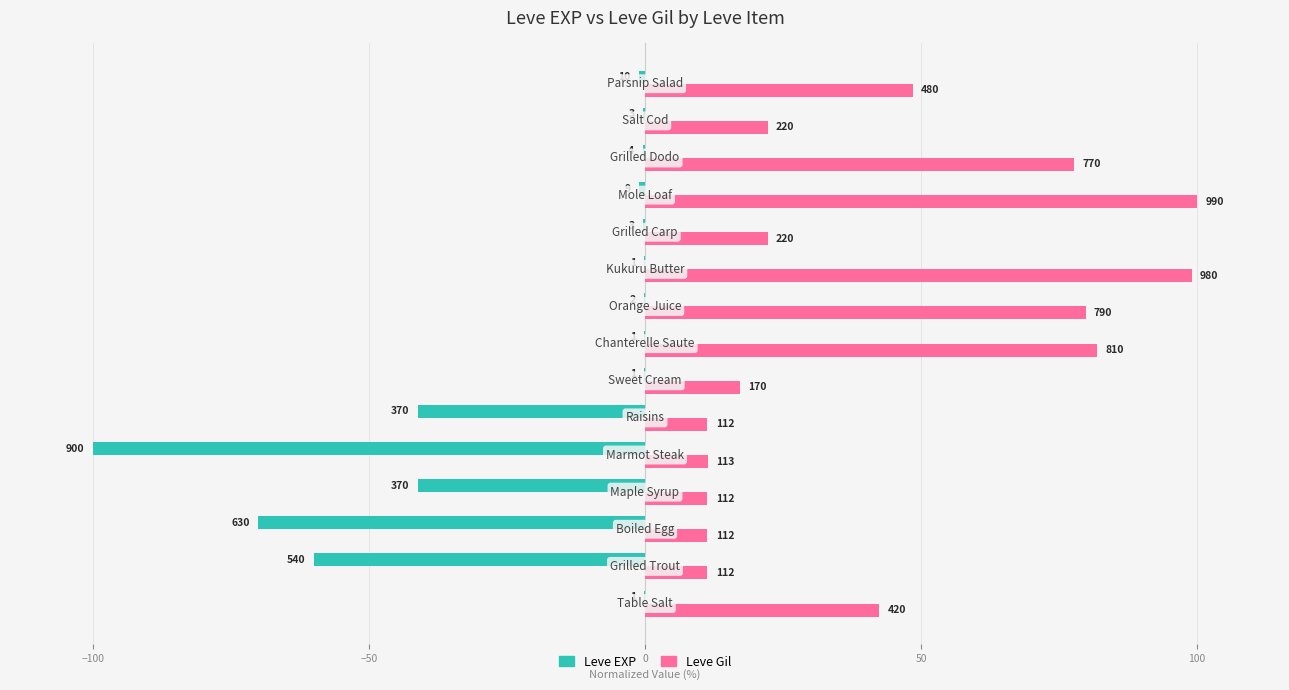

What are all the series names shown in the legend?

Leve EXP, Leve Gil